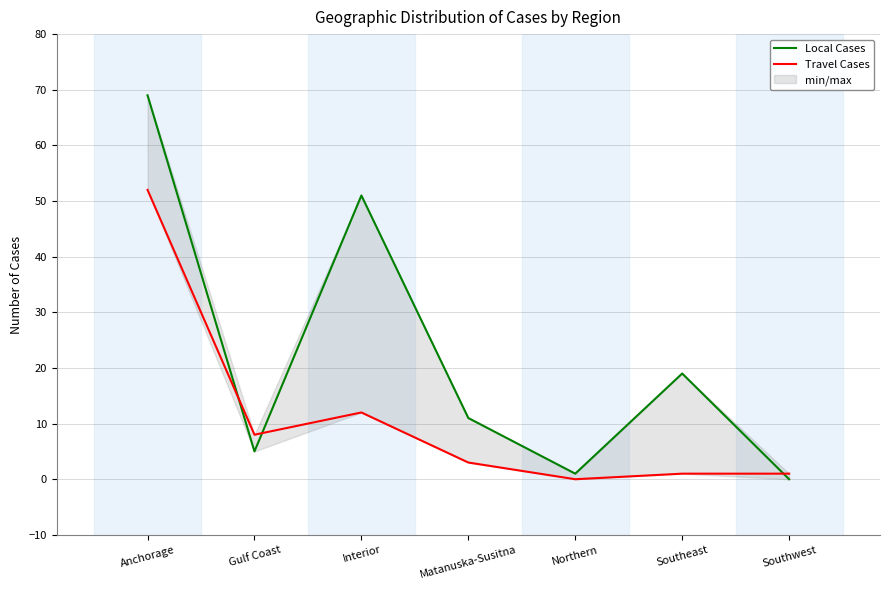

What is the maximum value shown in the chart?

69